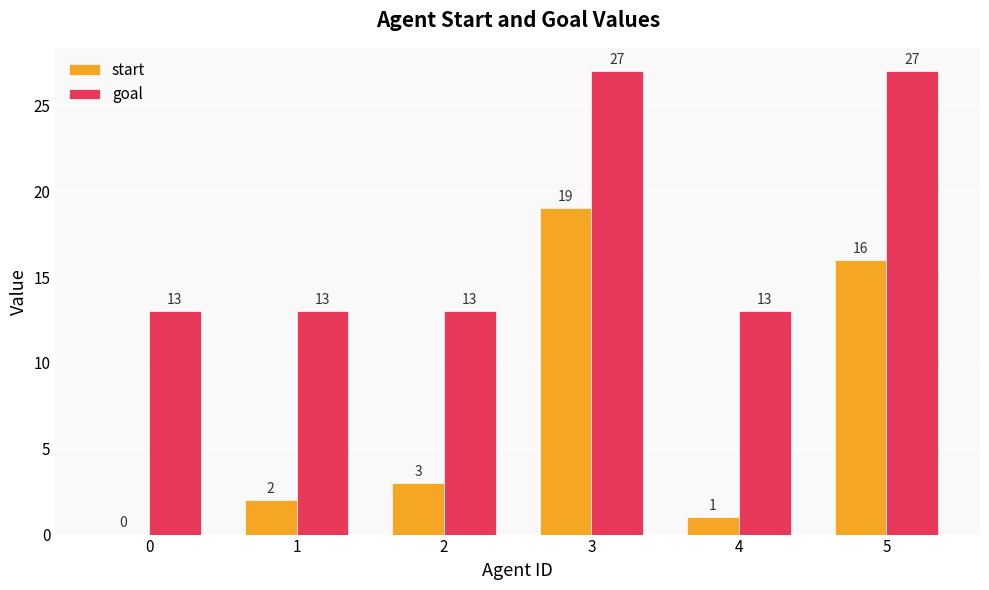

Which series has the largest total across all categories?

goal